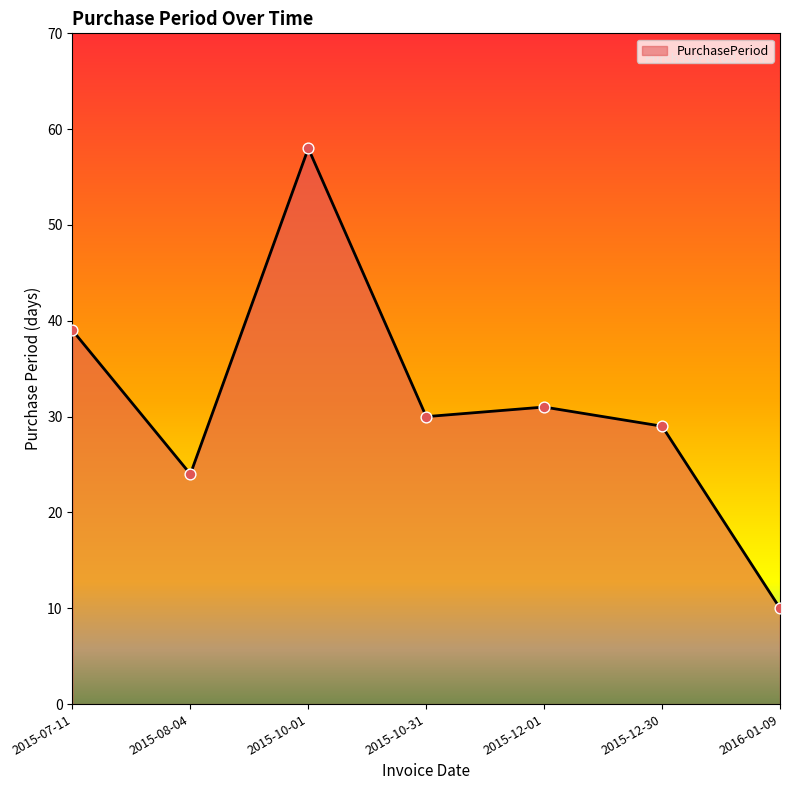

What is the change in value from 2015-07-11 to 2015-10-01?

+19